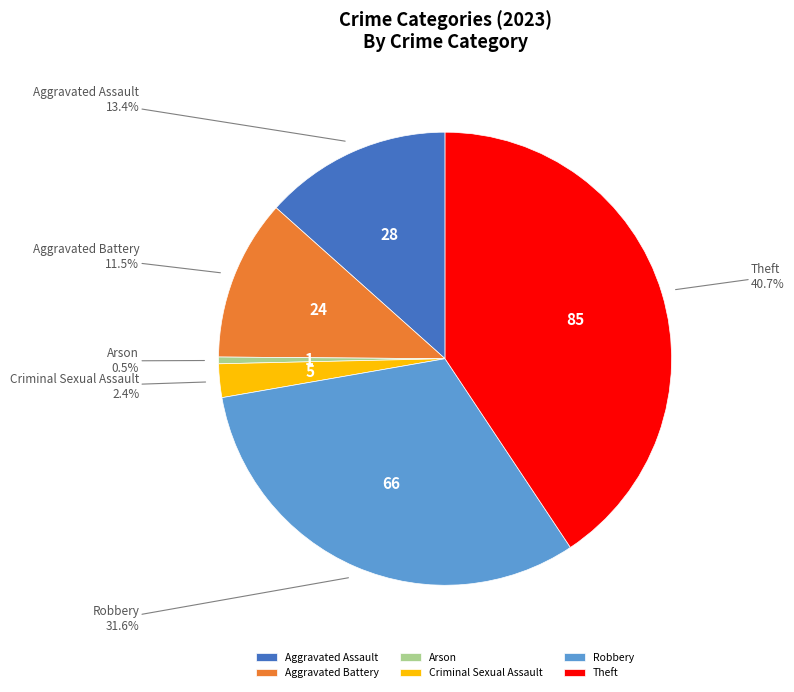

What is the smallest slice in the pie chart?

Arson